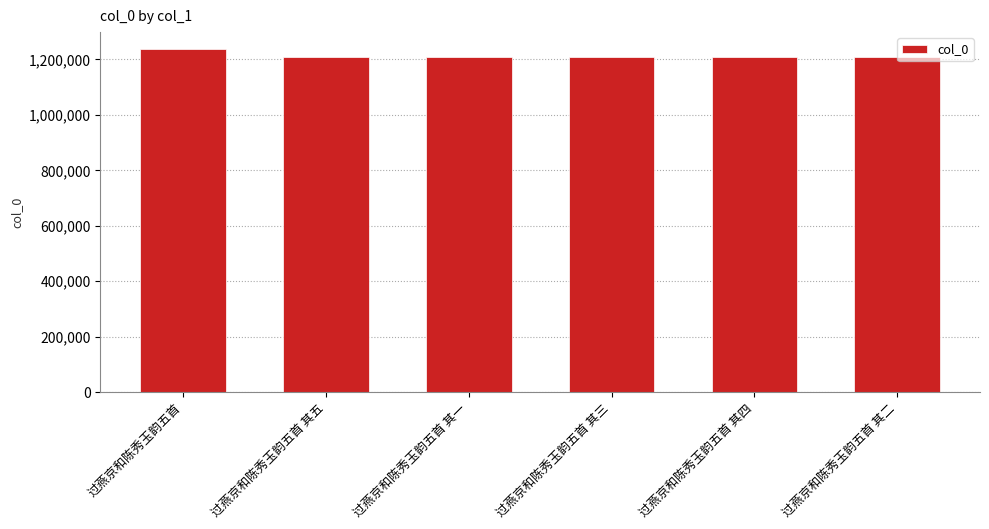

The chart shows a value of 1236703 at 过燕京和陈秀玉韵五首. True or false?

True